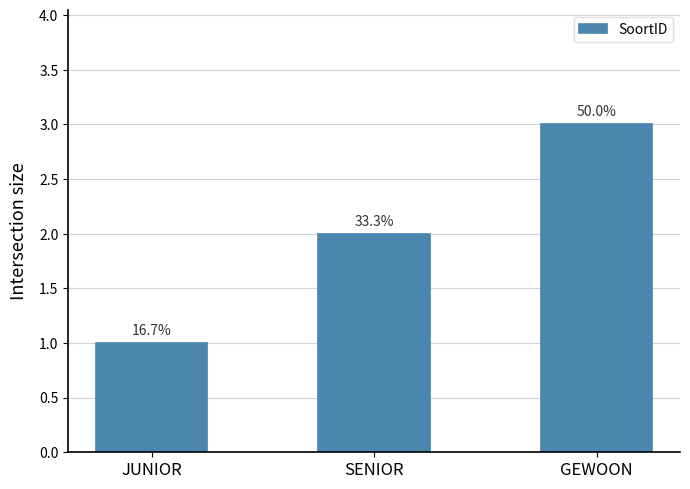

How many bars are there in total?

3